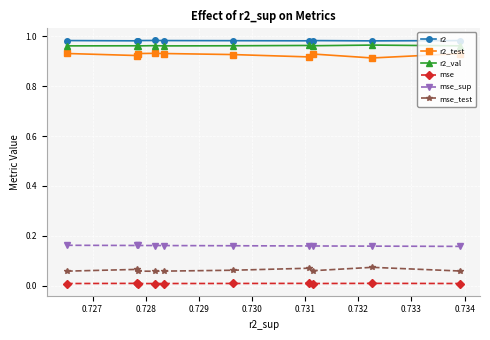

In r2_val, how many points are lower than both neighbors (excluding endpoints)?

3